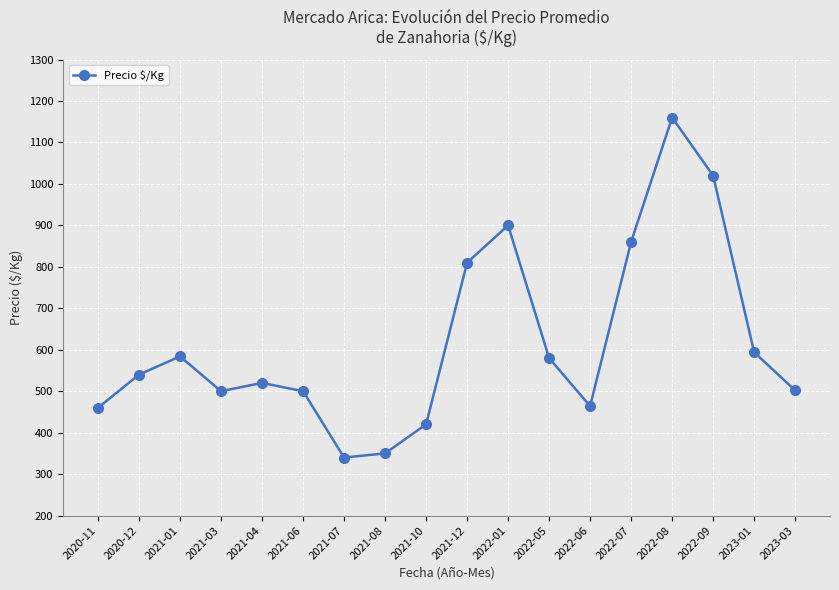

What is the difference between the values at 2021-07 and 2022-07?

520